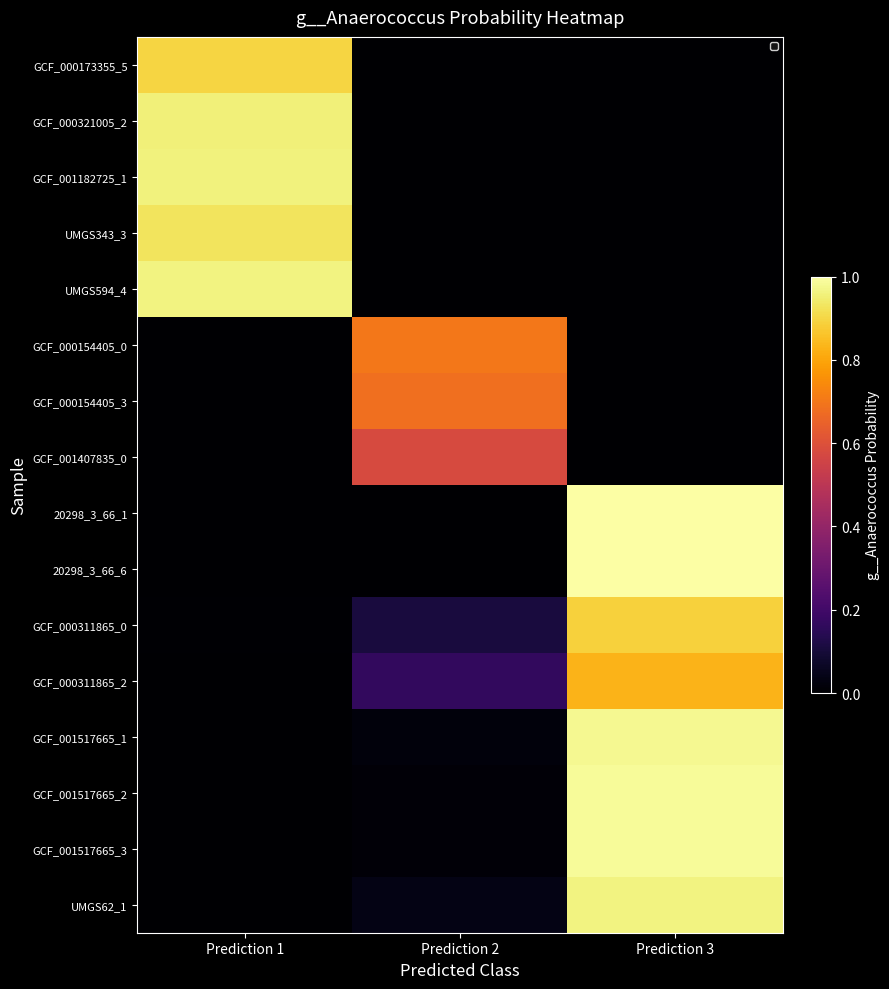

How many data points does each series have?

3